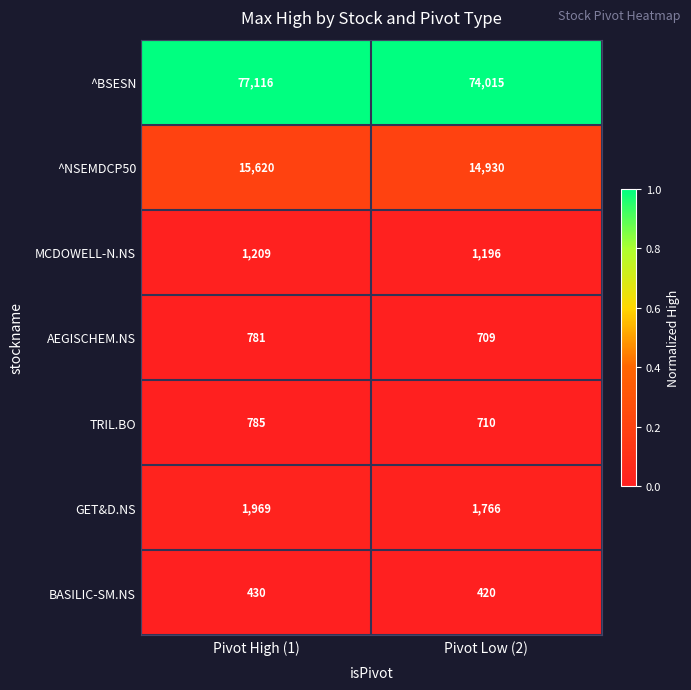

What is the greatest value displayed?

77116